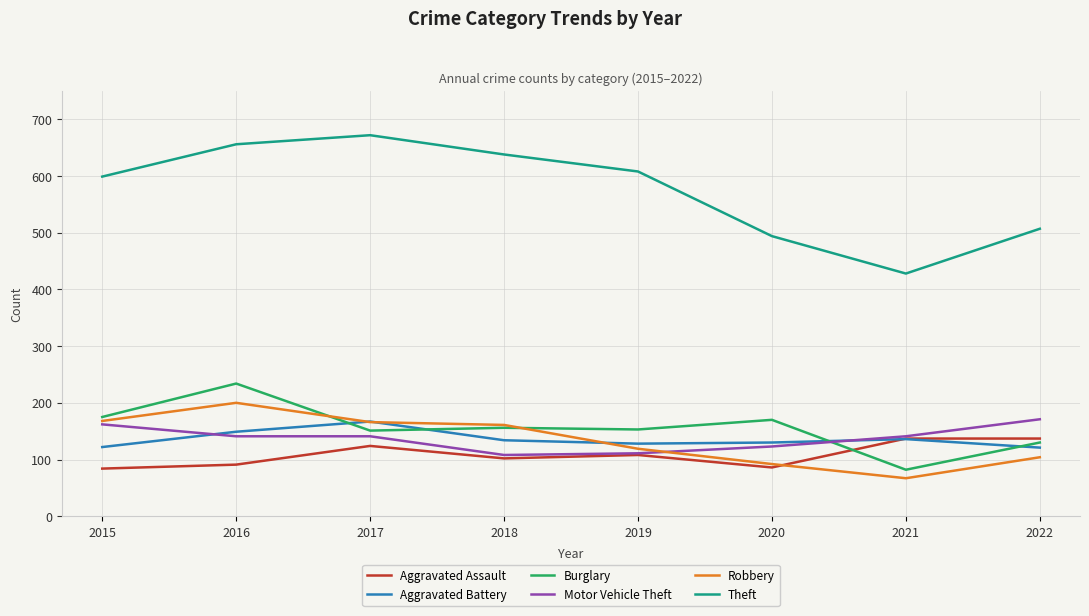

At which label is Robbery closest to 133?

2019